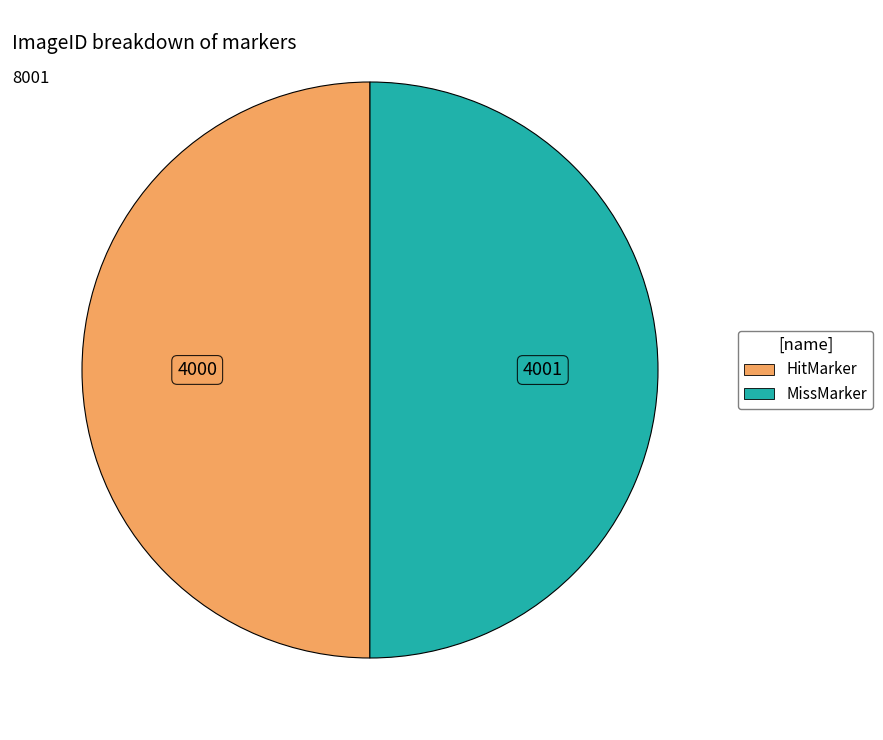

Is it true that MissMarker is 50% of the pie?

True